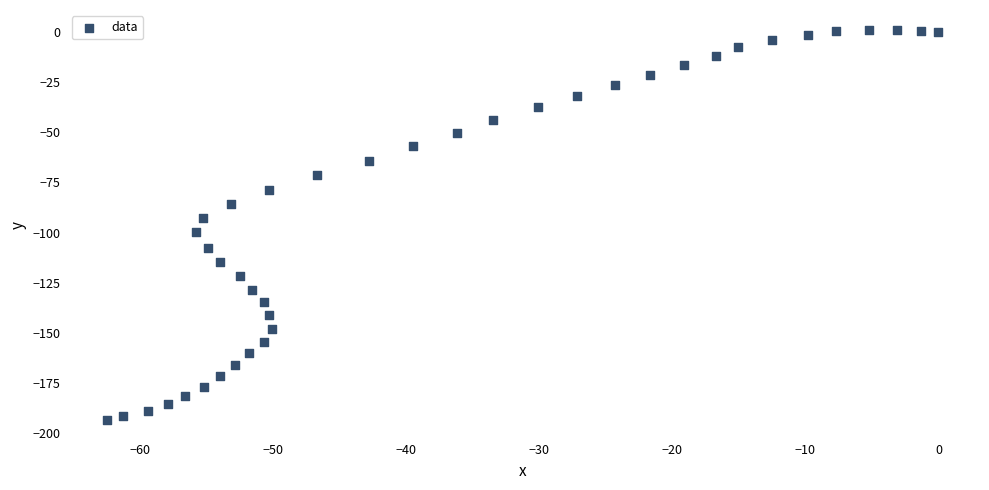

What is the range of Y values (max minus min)?

194.5